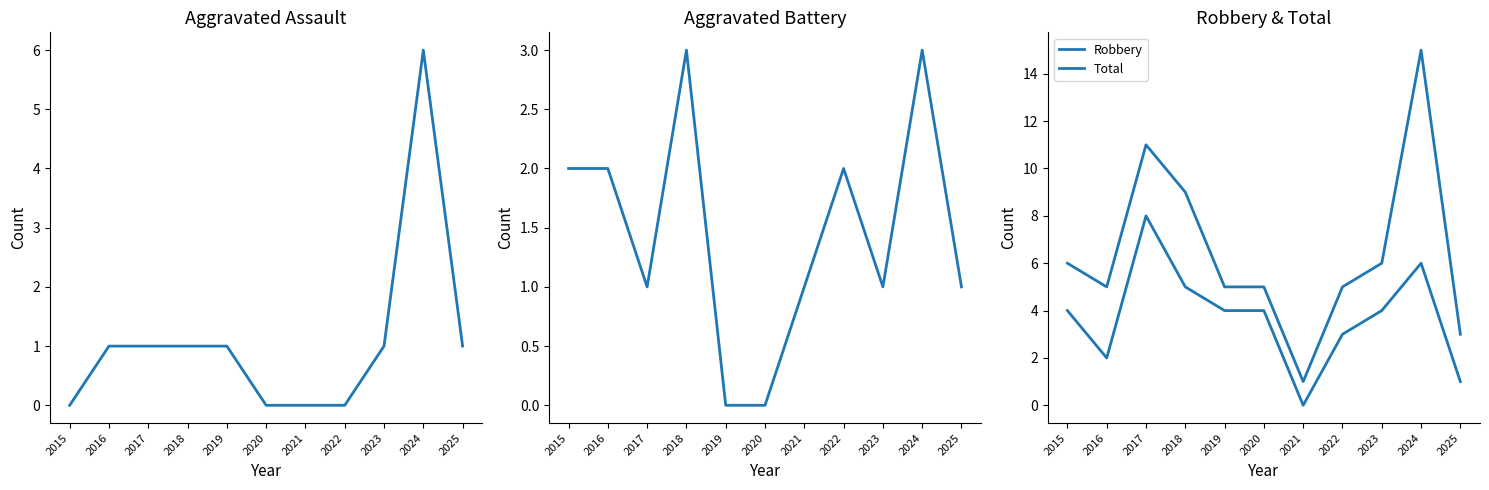

Where is the first local maximum for Aggravated Battery?

2018